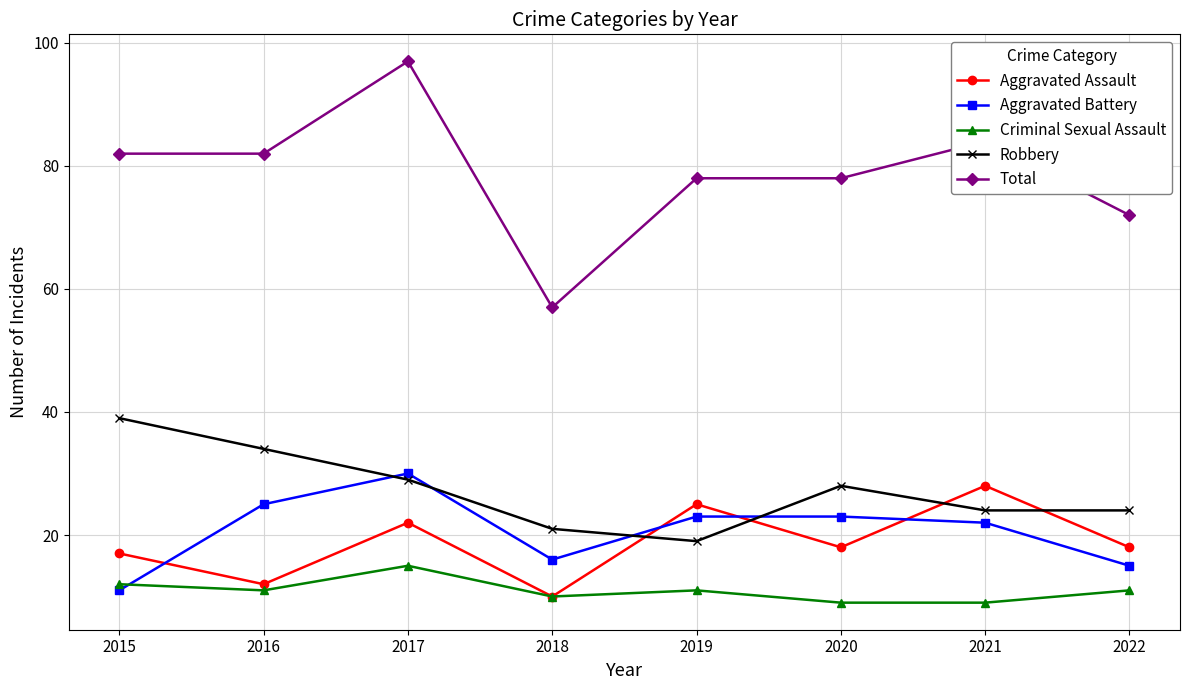

What is the average value of the Criminal Sexual Assault series?

11